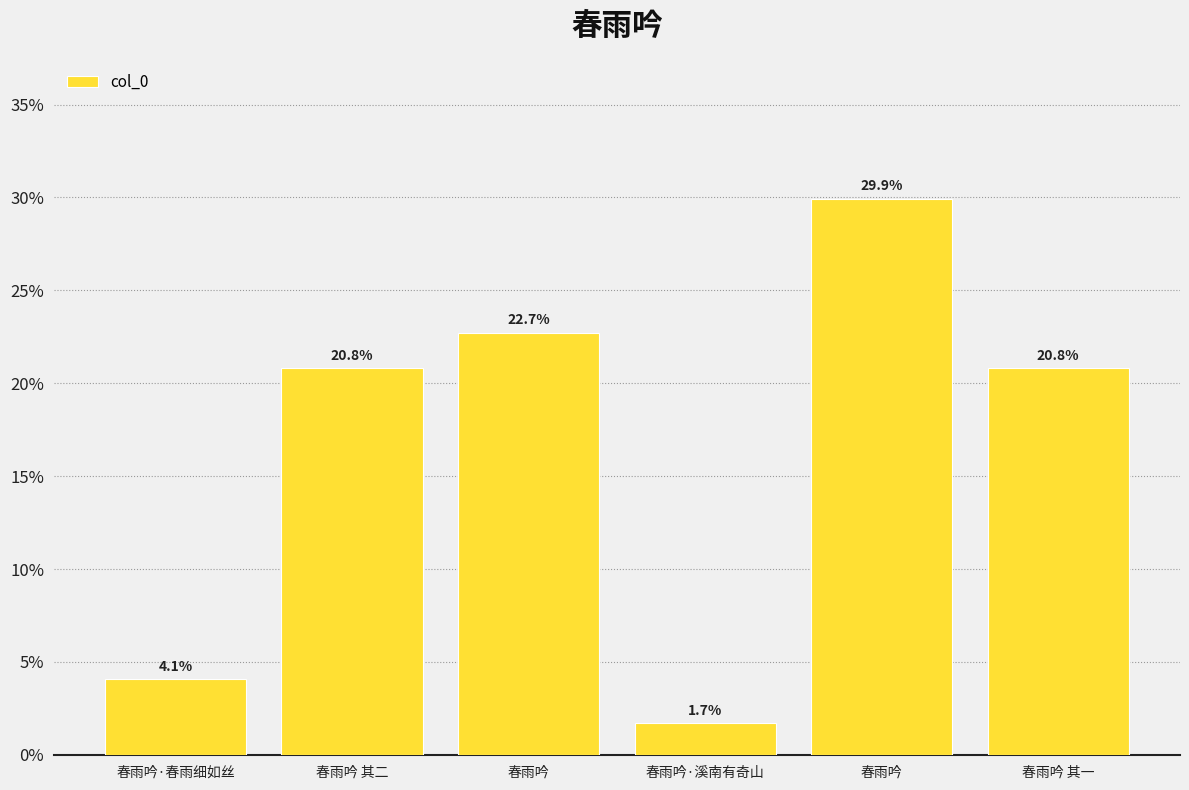

How many bars are there in total?

6